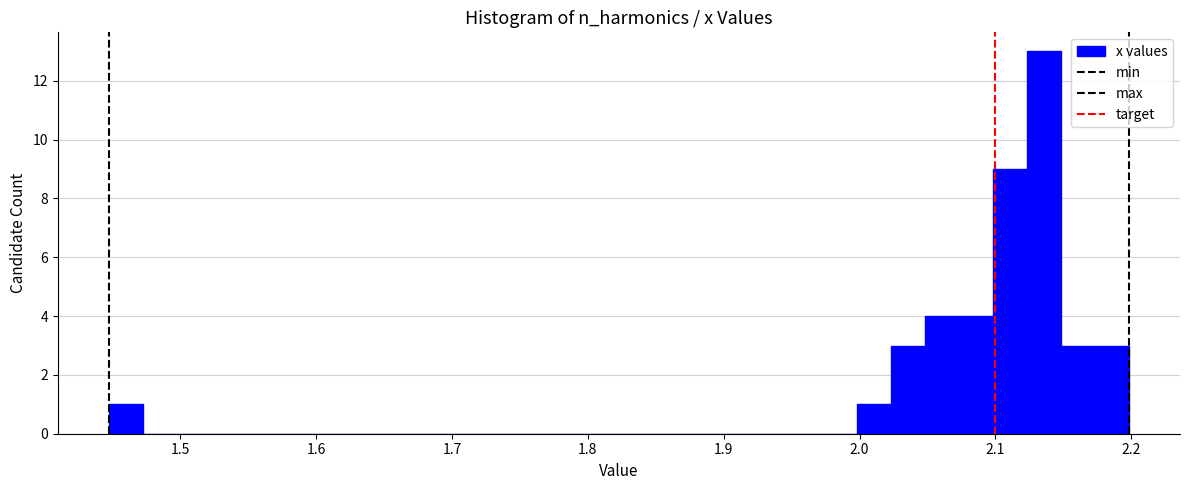

Around what value on the x-axis is the tallest bar? Give the approximate position of its centre, as read against the axis.

2.14